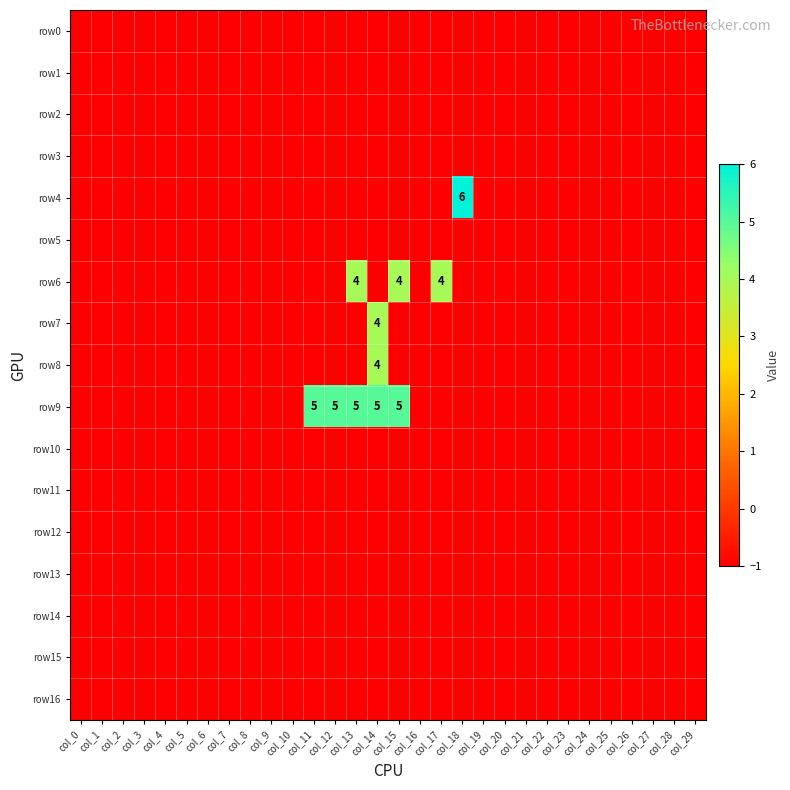

Which category has the lowest value in the row11 series?

col_0